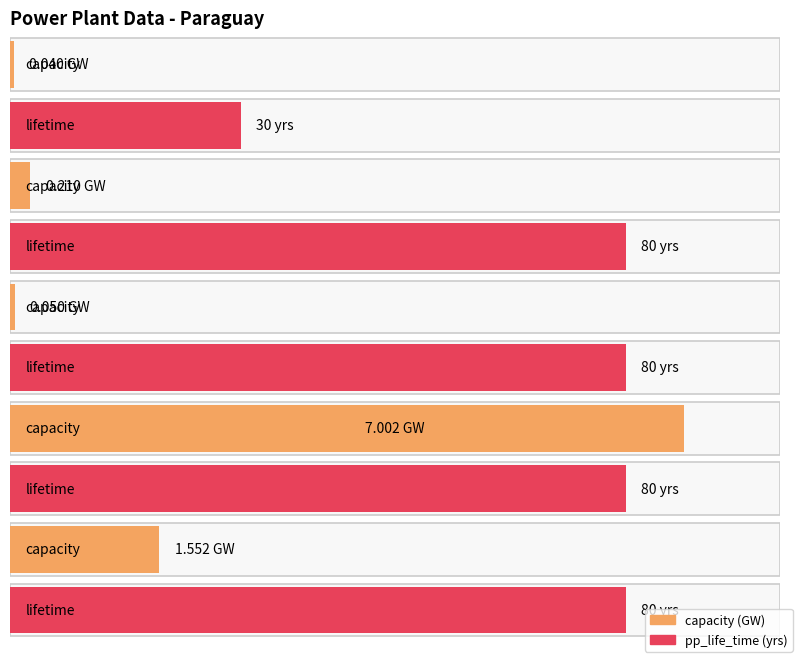

How many data points does each series have?

5